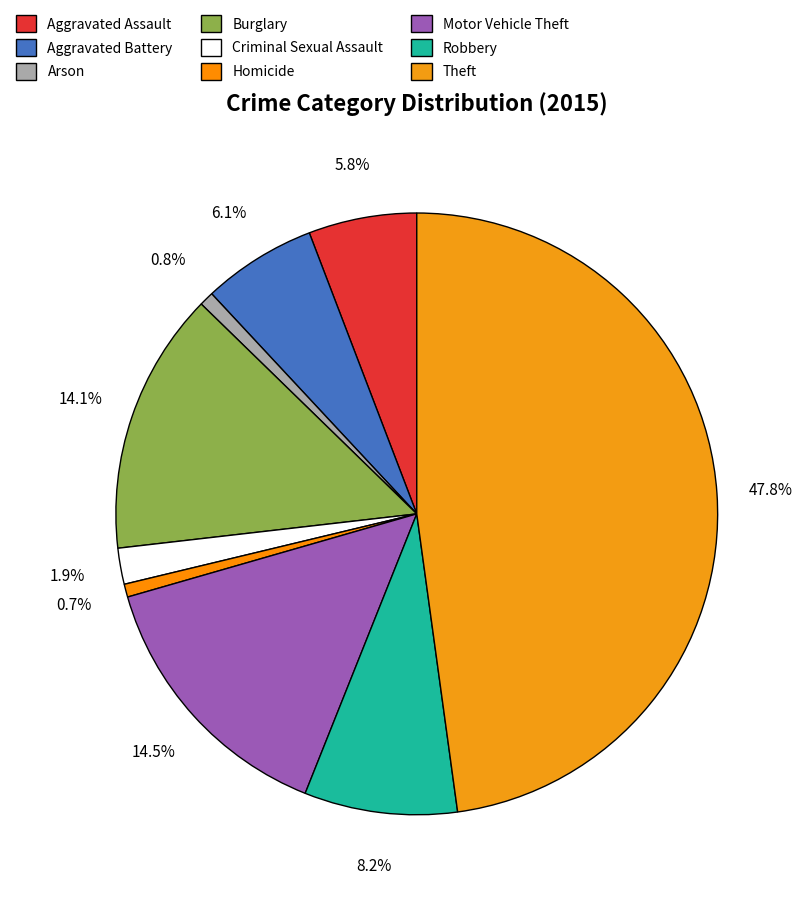

How many segments does this pie chart have?

9